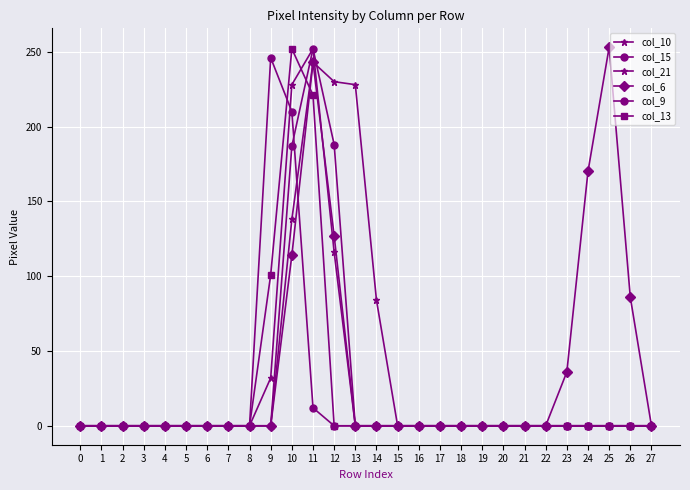

How many intersections are there between col_13 and col_21?

1